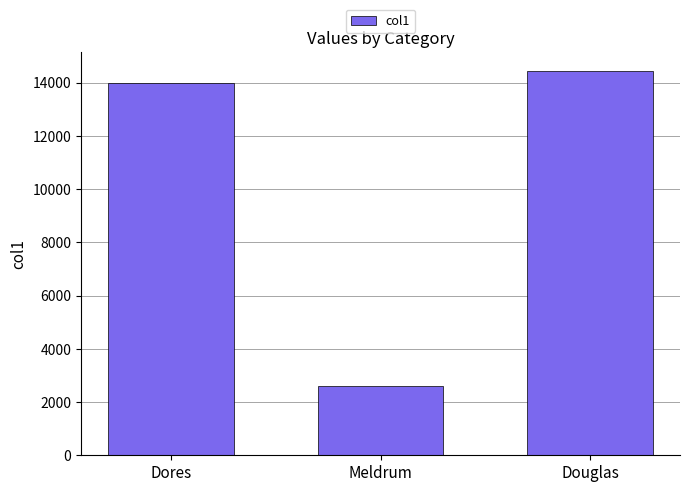

What is the label of the 1st bar from the left?

Dores